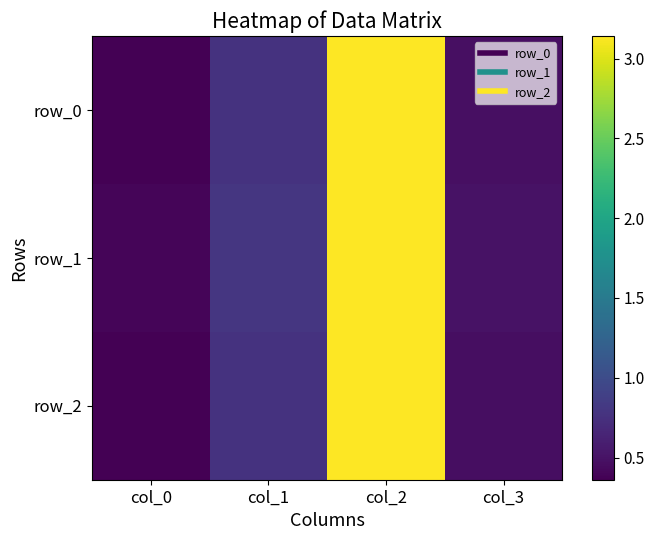

Between col_3 and col_1, which is larger?

col_1